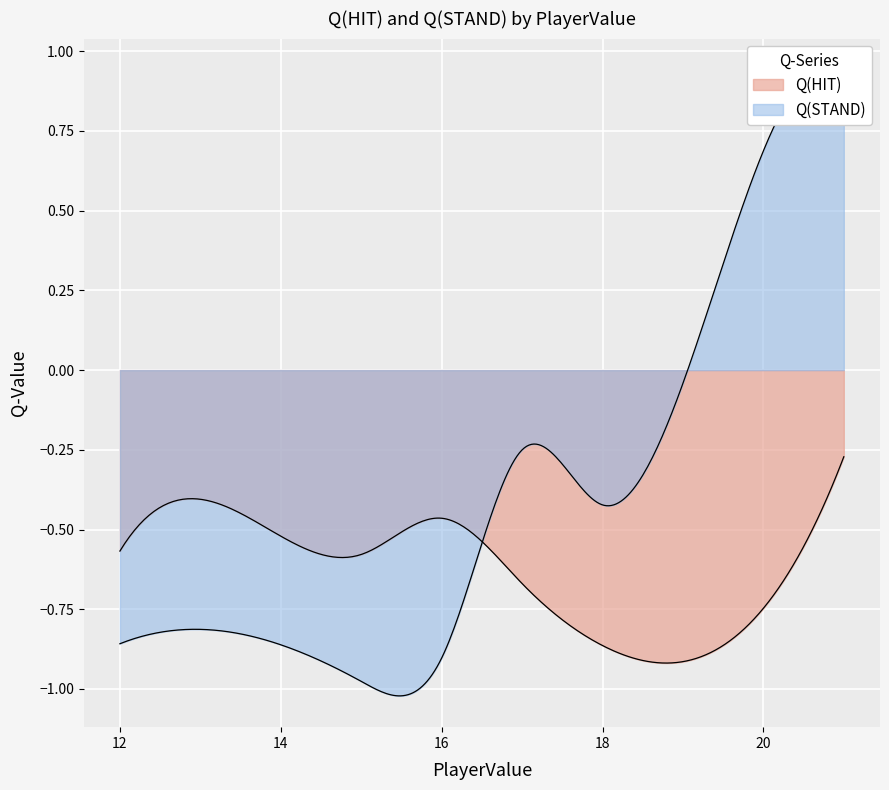

True or false: Q(STAND) has more than 0 interior local peaks.

True